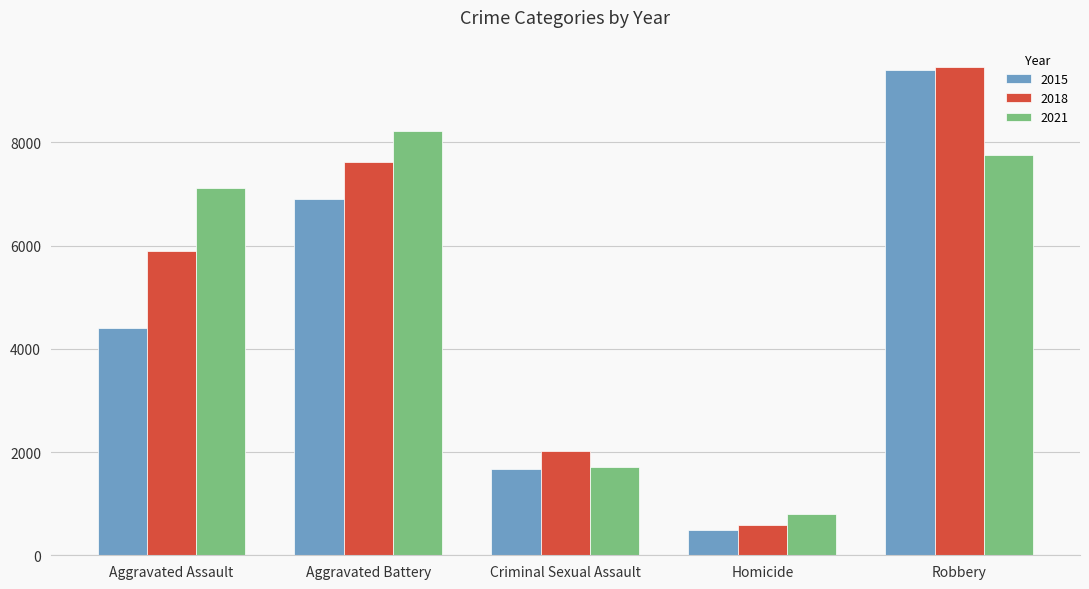

Does the chart contain any negative values?

No